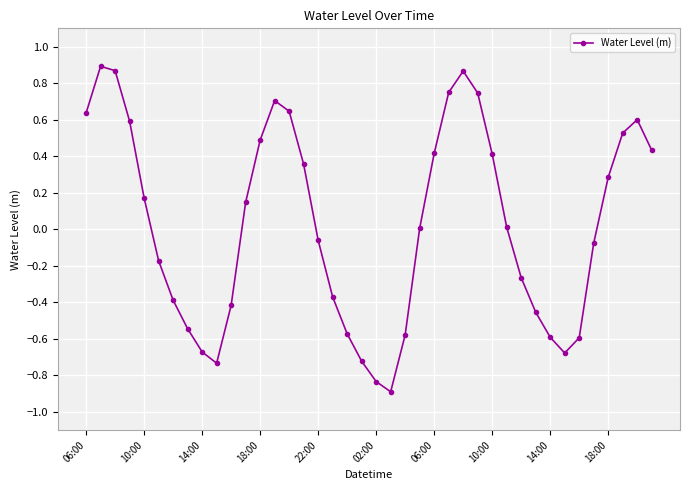

What is the minimum value shown in the chart?

-0.9